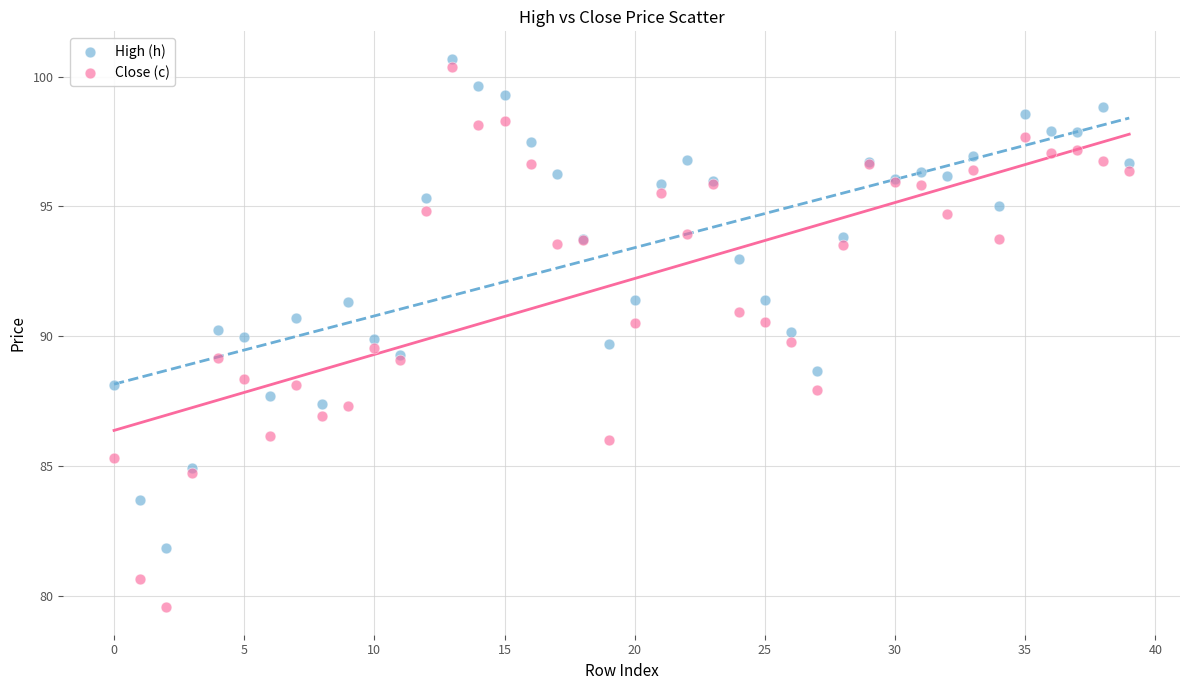

Which series contains the lowest Y value?

Close (c)